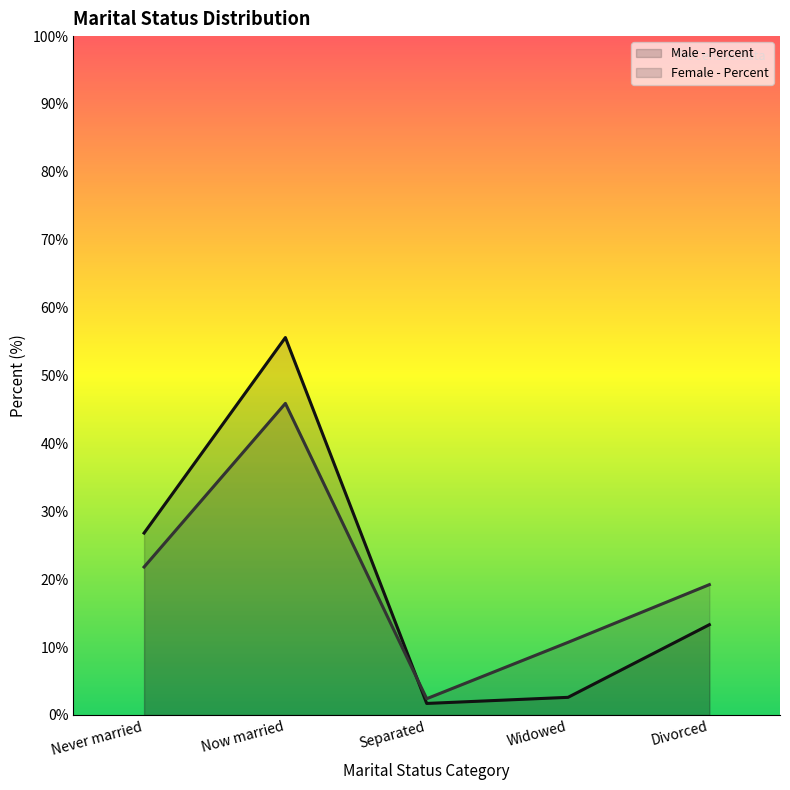

Between Now married and Divorced, which series saw the biggest shift?

Male - Percent